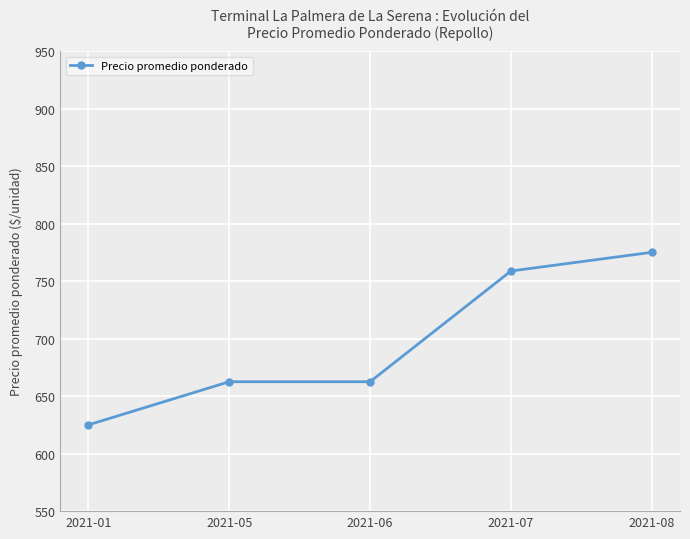

What is the ratio of the value at 2021-07 to the value at 2021-06?

1.1